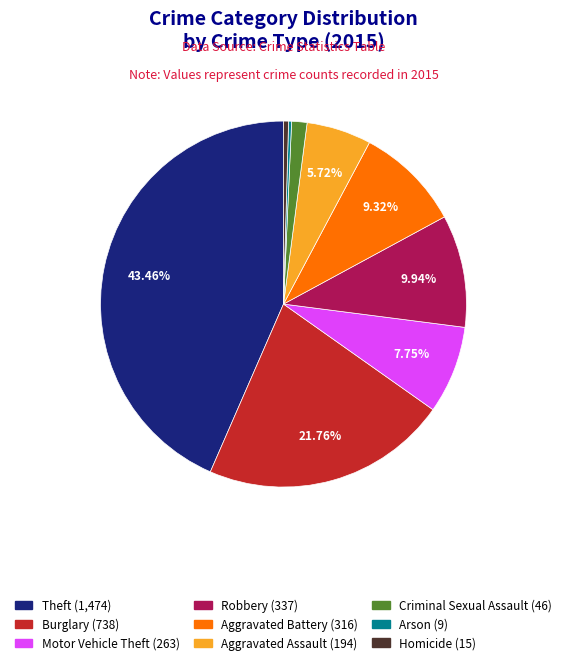

Does any single category account for the majority?

No